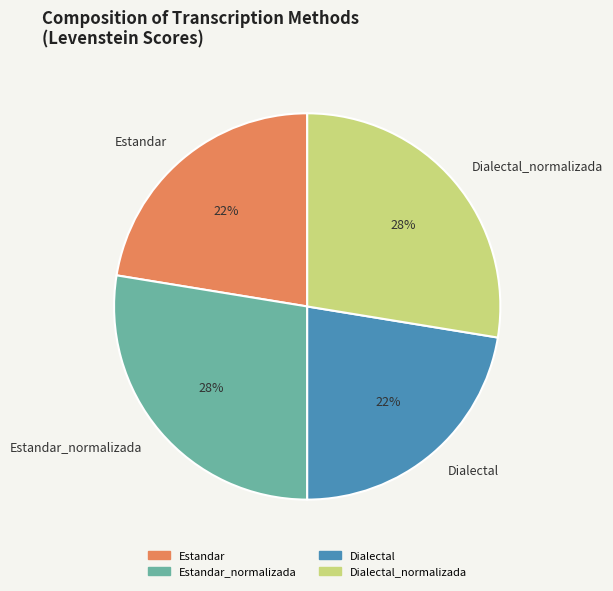

What is the ratio of the value at Dialectal to the value at Estandar?

1.0